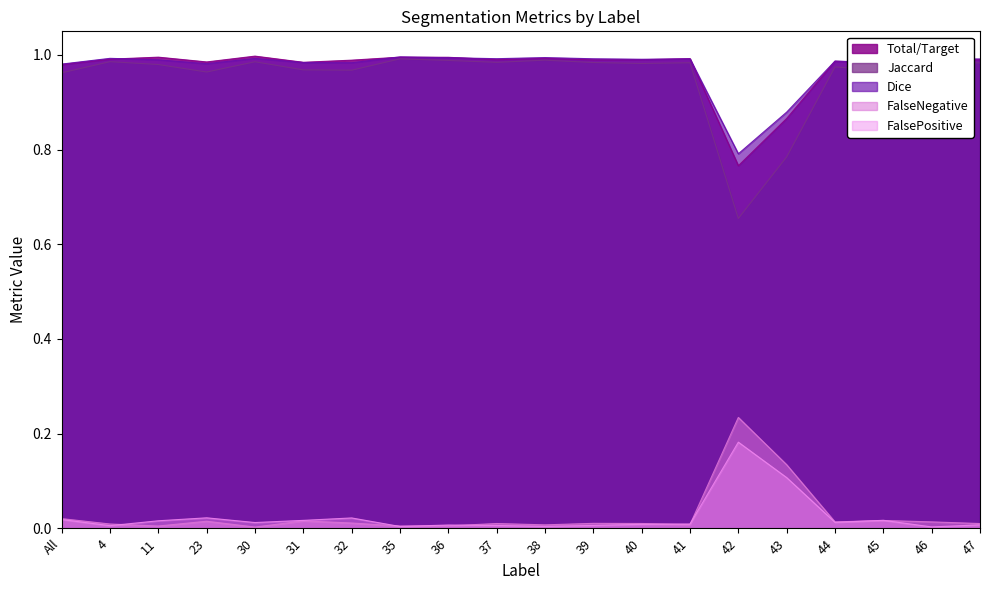

Does the chart display data point markers on the line(s)?

No